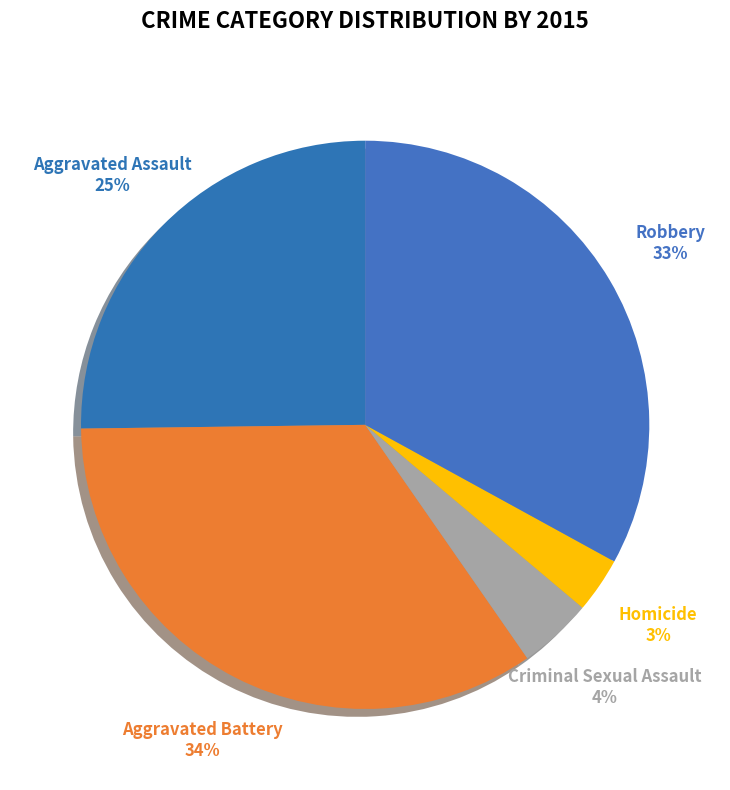

How many slices are in this pie chart?

5